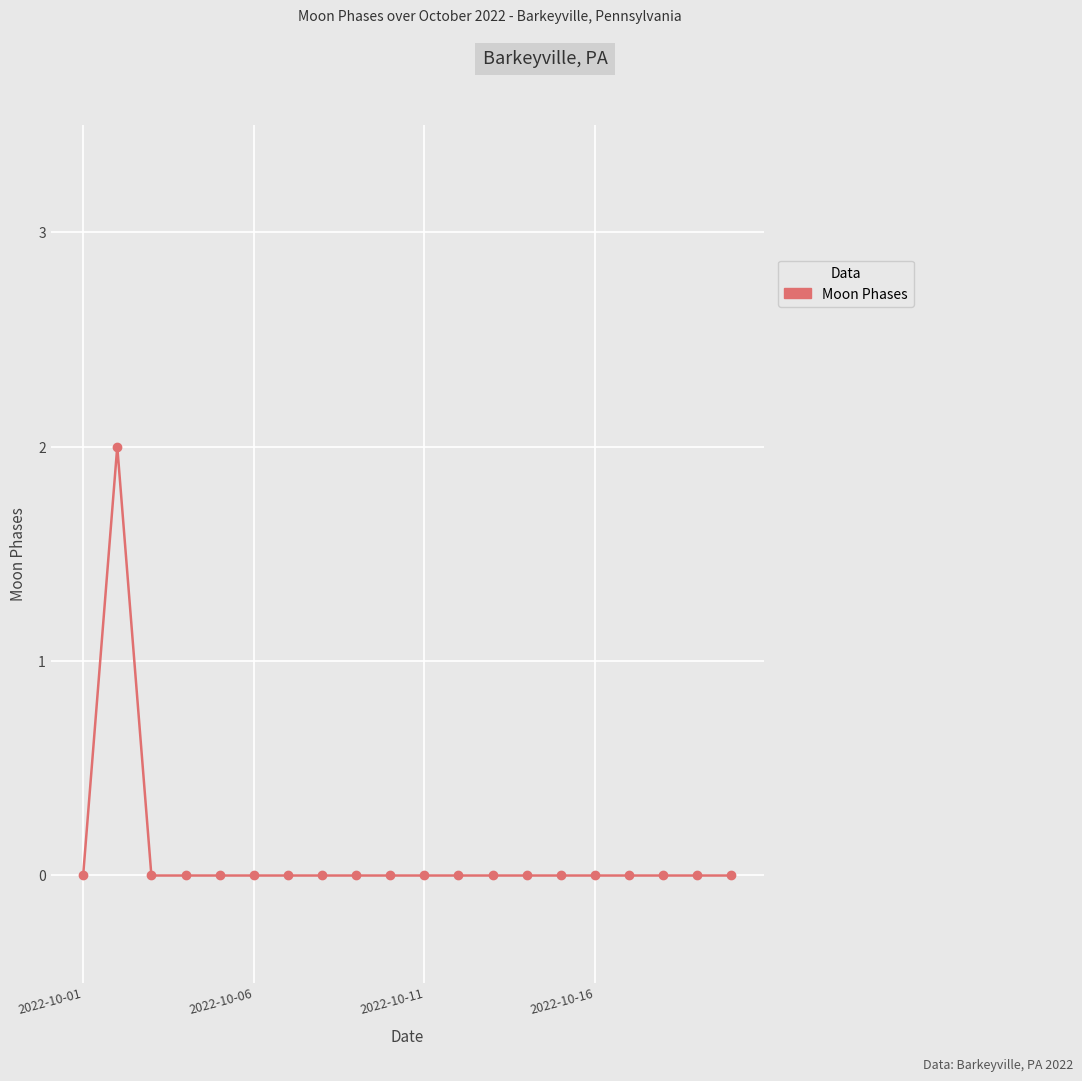

True or false: there are more than 0 points higher than both neighbors.

True